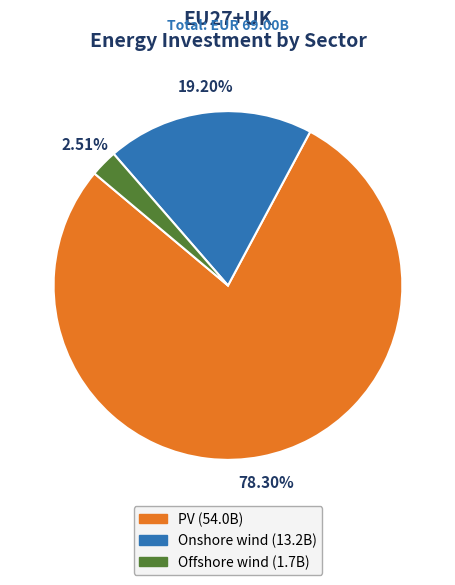

Approximately how many times larger is the value at PV compared to Onshore wind?

4.1